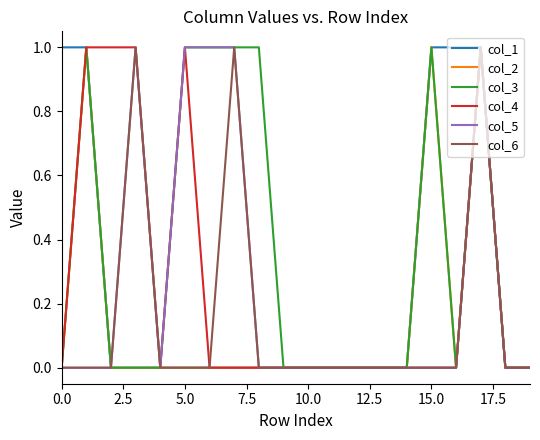

Which series has the largest total across all categories?

col_3